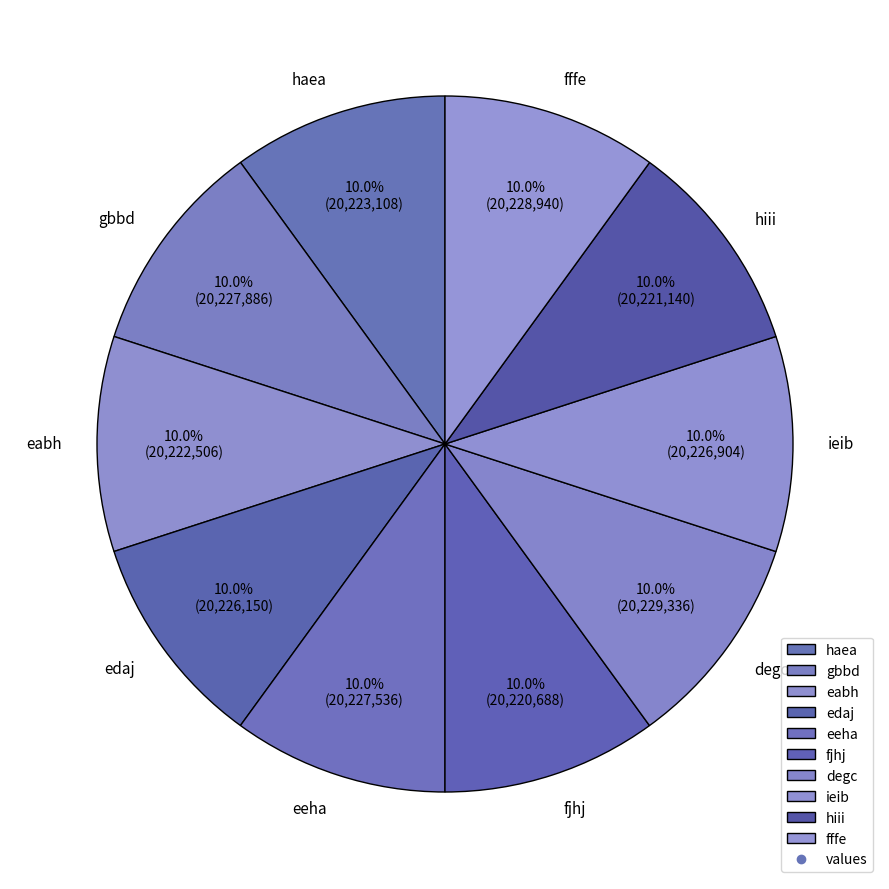

What portion of the pie excludes fjhj?

90.0%